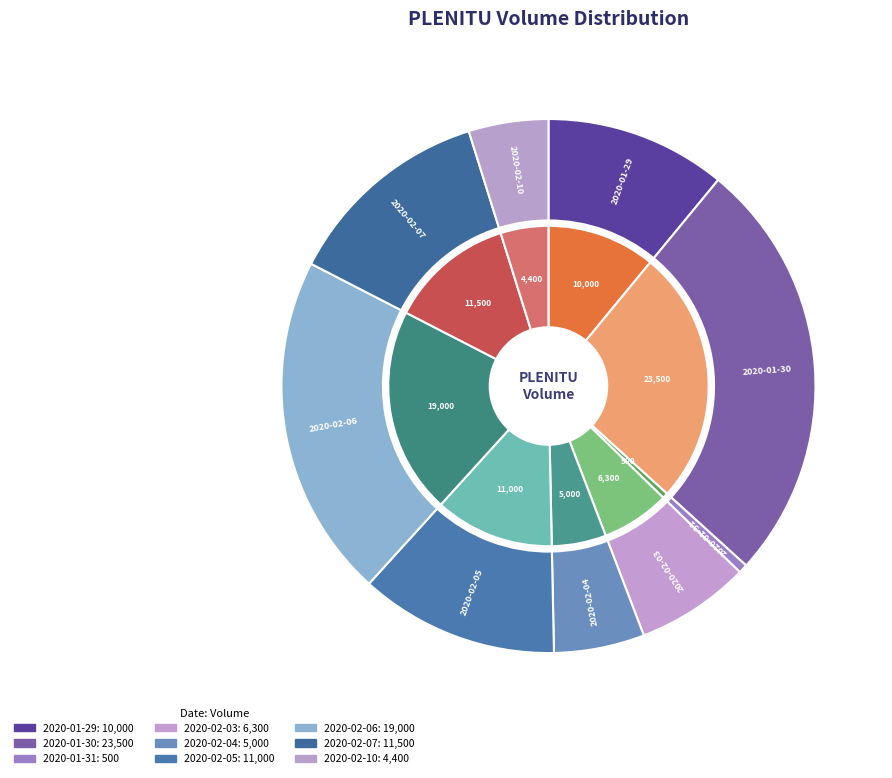

Is the sum of 2020-02-06 and 2020-02-04 greater than half?

No